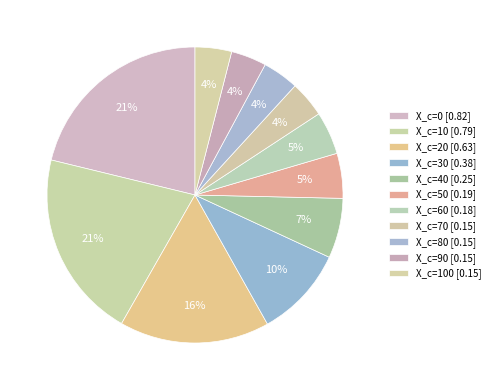

How many slices are in this pie chart?

11